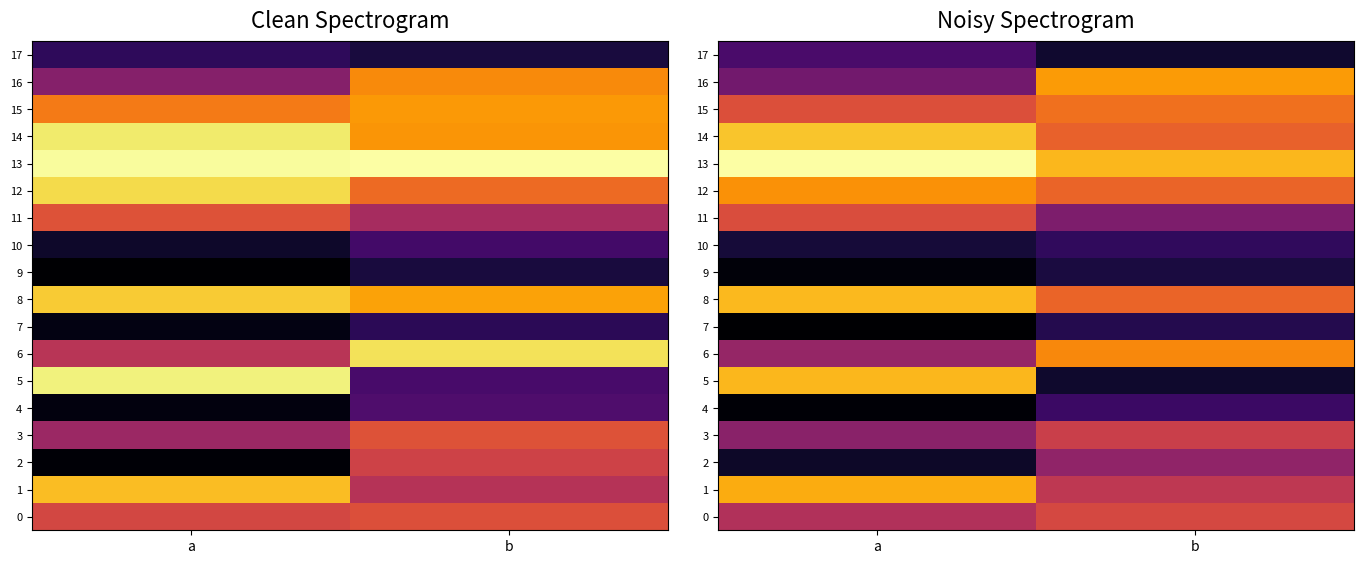

What is the total value across all series at b?

1136.2